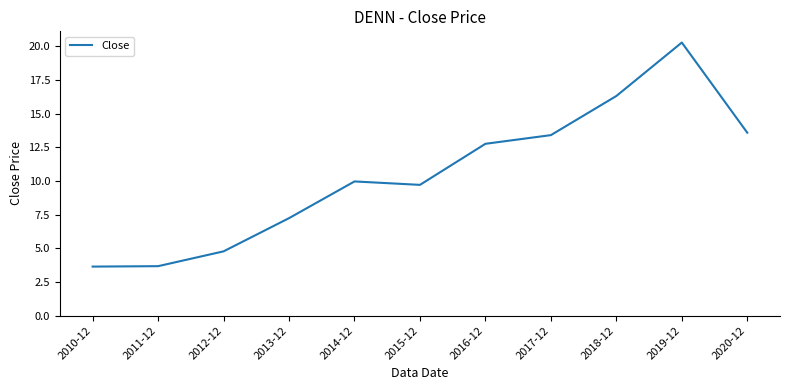

At which category does the chart reach its peak across all series?

2019-12